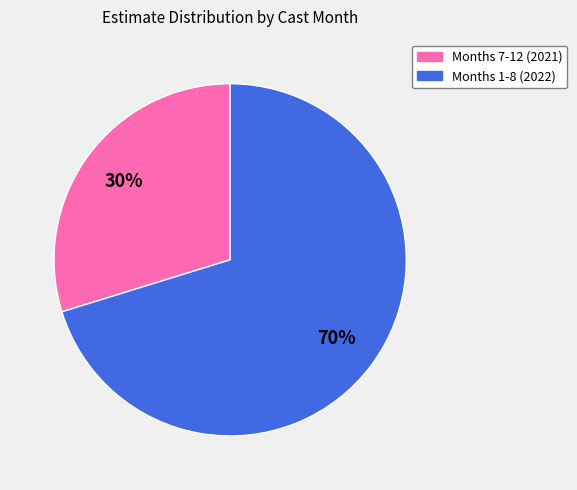

To the nearest percent, what is the difference between the largest and smallest slice percentages?

40%